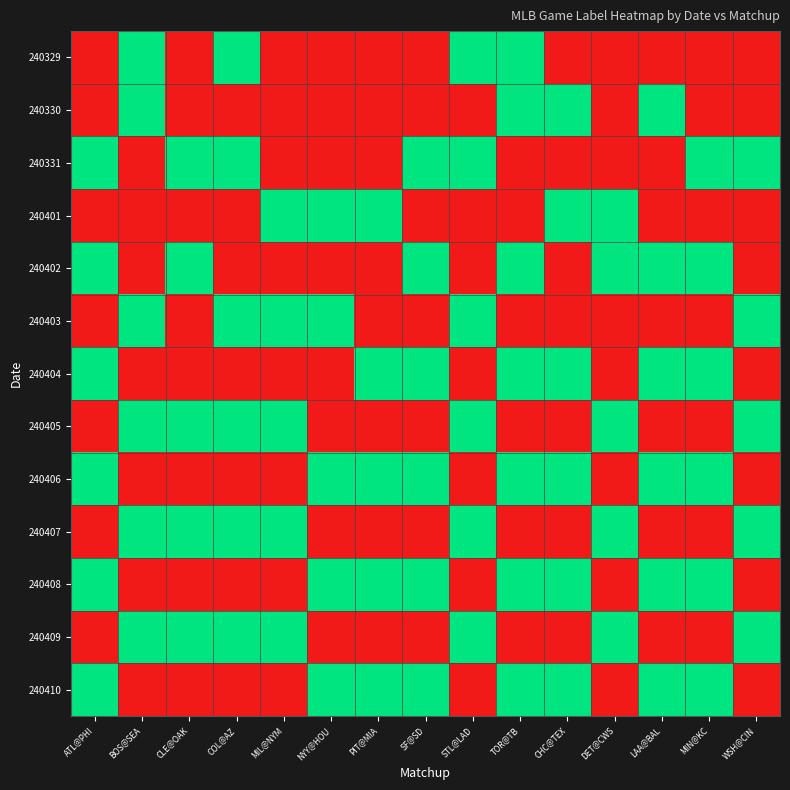

Reading left to right, extract all data points from this chart.

240329: ATL@PHI=0	BOS@SEA=1	CLE@OAK=0	COL@AZ=1	MIL@NYM=0	NYY@HOU=0	PIT@MIA=0	SF@SD=0	STL@LAD=1	TOR@TB=1	CHC@TEX=0	DET@CWS=0	LAA@BAL=0	MIN@KC=0	WSH@CIN=0
240330: ATL@PHI=0	BOS@SEA=1	CLE@OAK=0	COL@AZ=0	MIL@NYM=0	NYY@HOU=0	PIT@MIA=0	SF@SD=0	STL@LAD=0	TOR@TB=1	CHC@TEX=1	DET@CWS=0	LAA@BAL=1	MIN@KC=0	WSH@CIN=0
240331: ATL@PHI=1	BOS@SEA=0	CLE@OAK=1	COL@AZ=1	MIL@NYM=0	NYY@HOU=0	PIT@MIA=0	SF@SD=1	STL@LAD=1	TOR@TB=0	CHC@TEX=0	DET@CWS=0	LAA@BAL=0	MIN@KC=1	WSH@CIN=1
240401: ATL@PHI=0	BOS@SEA=0	CLE@OAK=0	COL@AZ=0	MIL@NYM=1	NYY@HOU=1	PIT@MIA=1	SF@SD=0	STL@LAD=0	TOR@TB=0	CHC@TEX=1	DET@CWS=1	LAA@BAL=0	MIN@KC=0	WSH@CIN=0
240402: ATL@PHI=1	BOS@SEA=0	CLE@OAK=1	COL@AZ=0	MIL@NYM=0	NYY@HOU=0	PIT@MIA=0	SF@SD=1	STL@LAD=0	TOR@TB=1	CHC@TEX=0	DET@CWS=1	LAA@BAL=1	MIN@KC=1	WSH@CIN=0
240403: ATL@PHI=0	BOS@SEA=1	CLE@OAK=0	COL@AZ=1	MIL@NYM=1	NYY@HOU=1	PIT@MIA=0	SF@SD=0	STL@LAD=1	TOR@TB=0	CHC@TEX=0	DET@CWS=0	LAA@BAL=0	MIN@KC=0	WSH@CIN=1
240404: ATL@PHI=1	BOS@SEA=0	CLE@OAK=0	COL@AZ=0	MIL@NYM=0	NYY@HOU=0	PIT@MIA=1	SF@SD=1	STL@LAD=0	TOR@TB=1	CHC@TEX=1	DET@CWS=0	LAA@BAL=1	MIN@KC=1	WSH@CIN=0
240405: ATL@PHI=0	BOS@SEA=1	CLE@OAK=1	COL@AZ=1	MIL@NYM=1	NYY@HOU=0	PIT@MIA=0	SF@SD=0	STL@LAD=1	TOR@TB=0	CHC@TEX=0	DET@CWS=1	LAA@BAL=0	MIN@KC=0	WSH@CIN=1
240406: ATL@PHI=1	BOS@SEA=0	CLE@OAK=0	COL@AZ=0	MIL@NYM=0	NYY@HOU=1	PIT@MIA=1	SF@SD=1	STL@LAD=0	TOR@TB=1	CHC@TEX=1	DET@CWS=0	LAA@BAL=1	MIN@KC=1	WSH@CIN=0
240407: ATL@PHI=0	BOS@SEA=1	CLE@OAK=1	COL@AZ=1	MIL@NYM=1	NYY@HOU=0	PIT@MIA=0	SF@SD=0	STL@LAD=1	TOR@TB=0	CHC@TEX=0	DET@CWS=1	LAA@BAL=0	MIN@KC=0	WSH@CIN=1
240408: ATL@PHI=1	BOS@SEA=0	CLE@OAK=0	COL@AZ=0	MIL@NYM=0	NYY@HOU=1	PIT@MIA=1	SF@SD=1	STL@LAD=0	TOR@TB=1	CHC@TEX=1	DET@CWS=0	LAA@BAL=1	MIN@KC=1	WSH@CIN=0
240409: ATL@PHI=0	BOS@SEA=1	CLE@OAK=1	COL@AZ=1	MIL@NYM=1	NYY@HOU=0	PIT@MIA=0	SF@SD=0	STL@LAD=1	TOR@TB=0	CHC@TEX=0	DET@CWS=1	LAA@BAL=0	MIN@KC=0	WSH@CIN=1
240410: ATL@PHI=1	BOS@SEA=0	CLE@OAK=0	COL@AZ=0	MIL@NYM=0	NYY@HOU=1	PIT@MIA=1	SF@SD=1	STL@LAD=0	TOR@TB=1	CHC@TEX=1	DET@CWS=0	LAA@BAL=1	MIN@KC=1	WSH@CIN=0